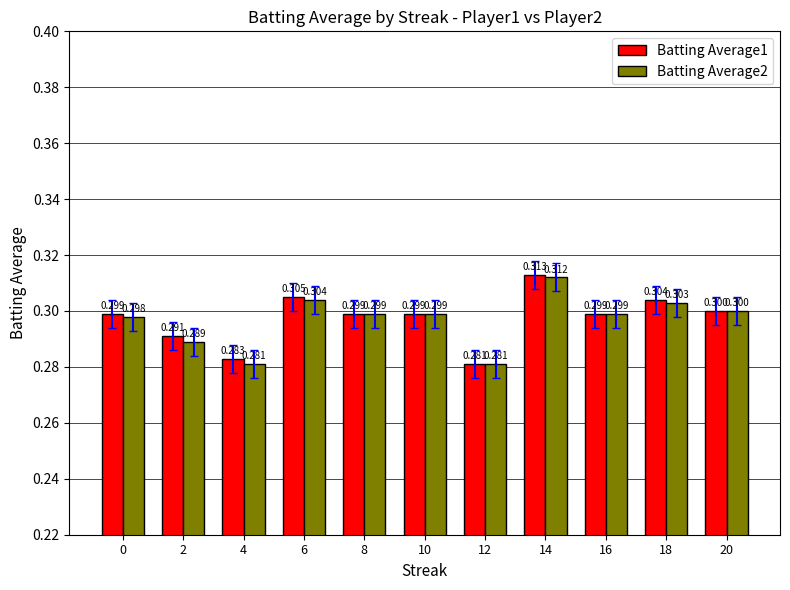

At which category is the sum across all series the highest?

14